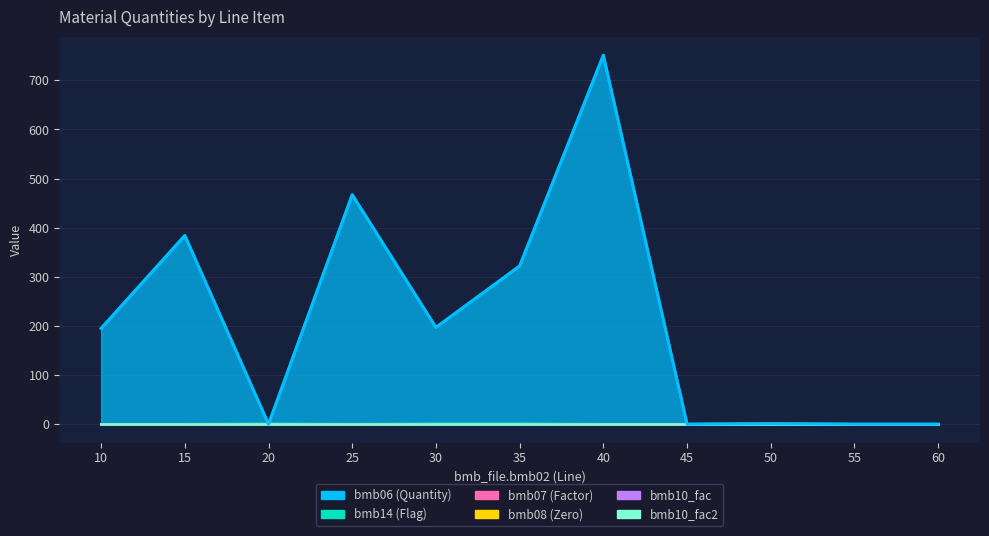

What is the maximum value for bmb06?

751.0